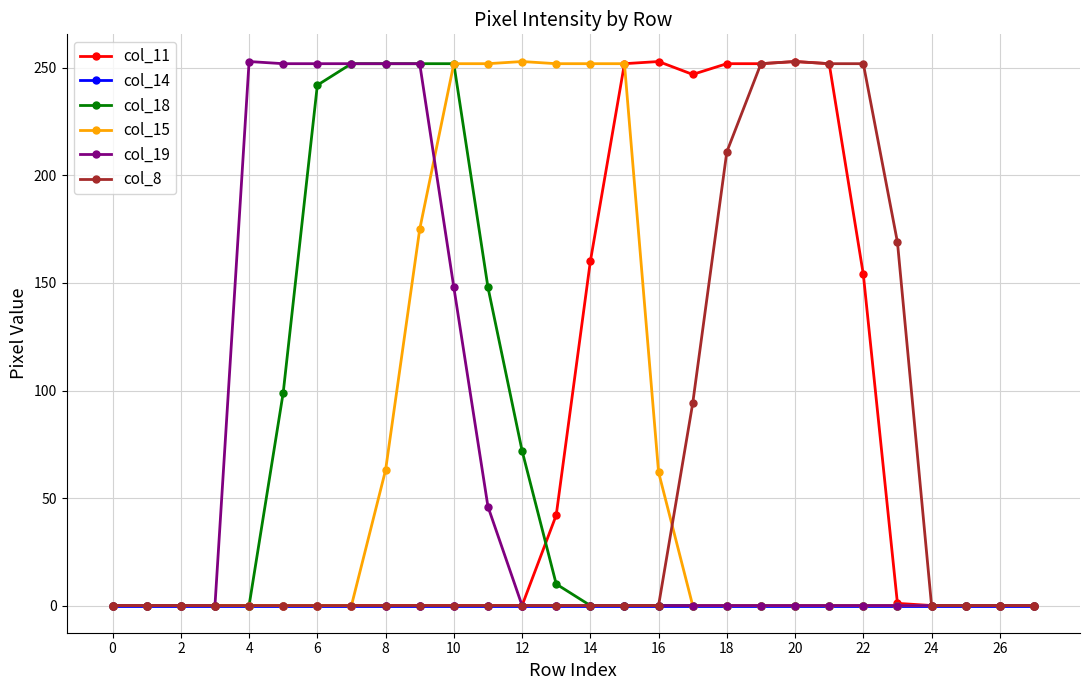

Is this an area chart (filled region under the line)?

No